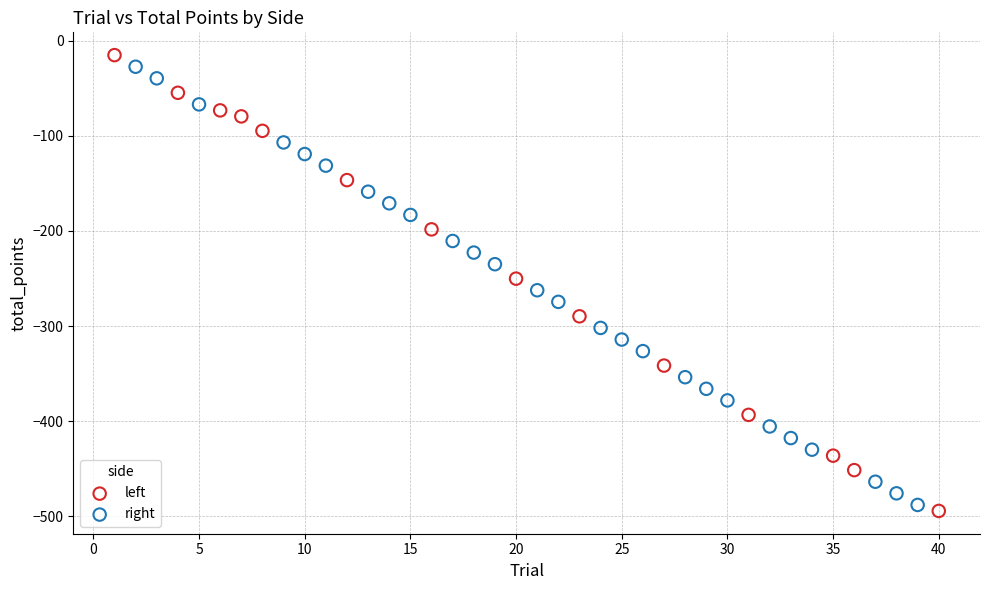

Which series reaches the minimum Y coordinate?

left